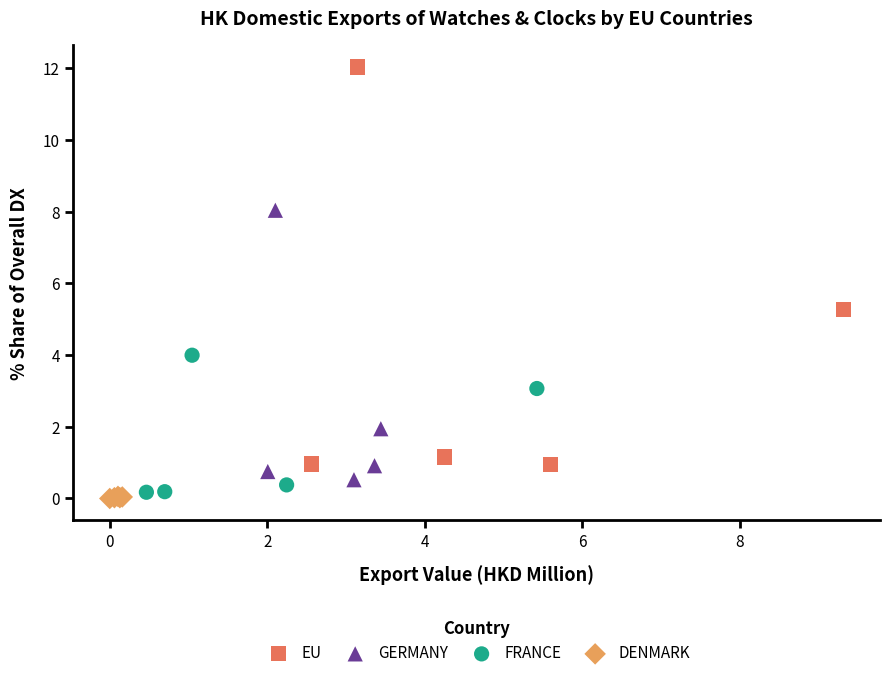

Which series has the widest spread of Y values?

EU